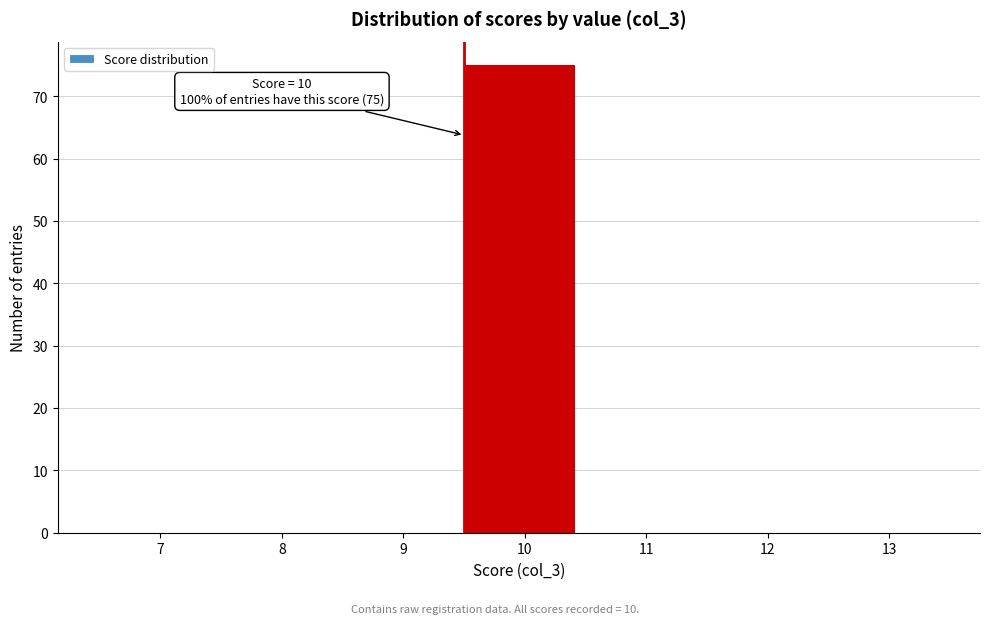

Reading right to left, extract all data points from this chart.

13=0	12=0	11=0	10=75	9=0	8=0	7=0